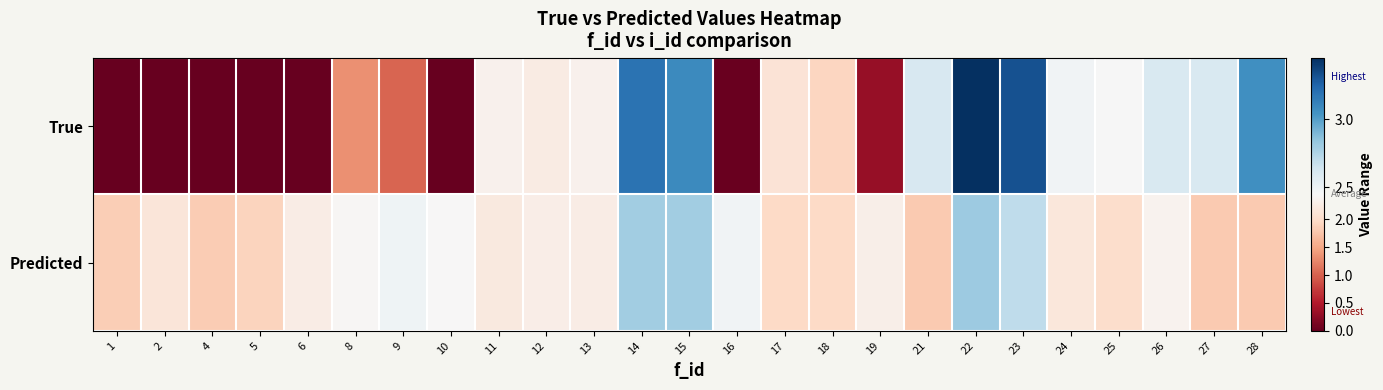

Reading left to right, what are all the values shown in this chart?

True: 1=0.0	2=0.0	4=0.0	5=0.0	6=0.0	8=1.3	9=1.0	10=0.0	11=2.3	12=2.2	13=2.3	14=3.2	15=3.1	16=0.0	17=2.1	18=1.9	19=0.3	21=2.6	22=3.5	23=3.3	24=2.5	25=2.4	26=2.6	27=2.6	28=3.1
Predicted: 1=1.8	2=2.1	4=1.8	5=1.9	6=2.3	8=2.4	9=2.5	10=2.4	11=2.2	12=2.3	13=2.3	14=2.8	15=2.8	16=2.5	17=2.0	18=2.0	19=2.3	21=1.8	22=2.8	23=2.7	24=2.2	25=2.0	26=2.4	27=1.8	28=1.8